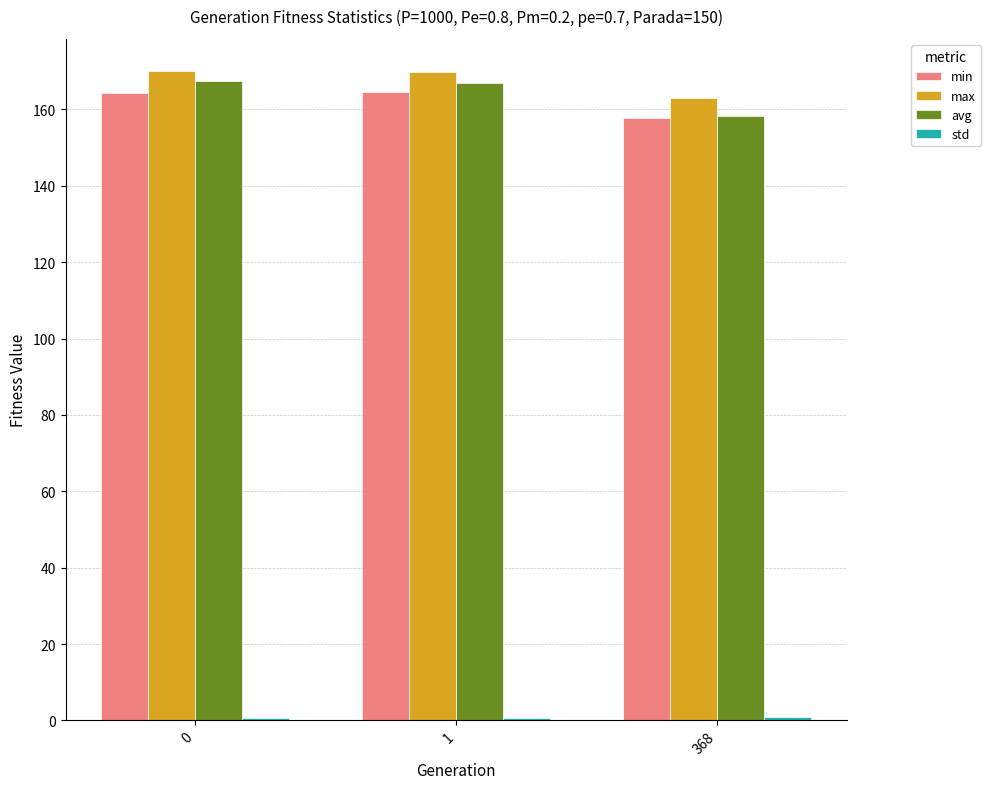

Does the chart contain stacked bars?

No